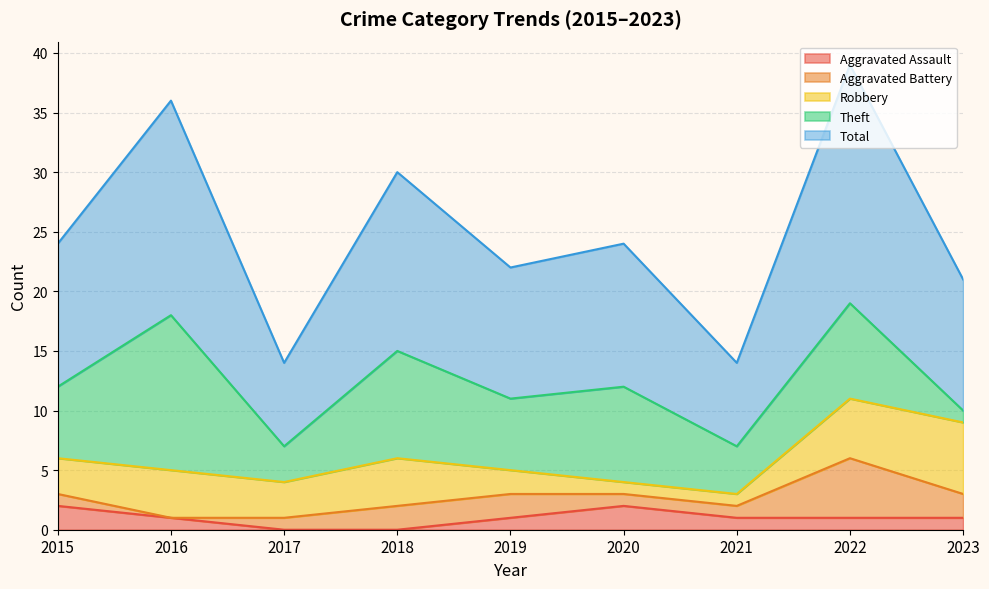

In Robbery, how many points are lower than both neighbors (excluding endpoints)?

1